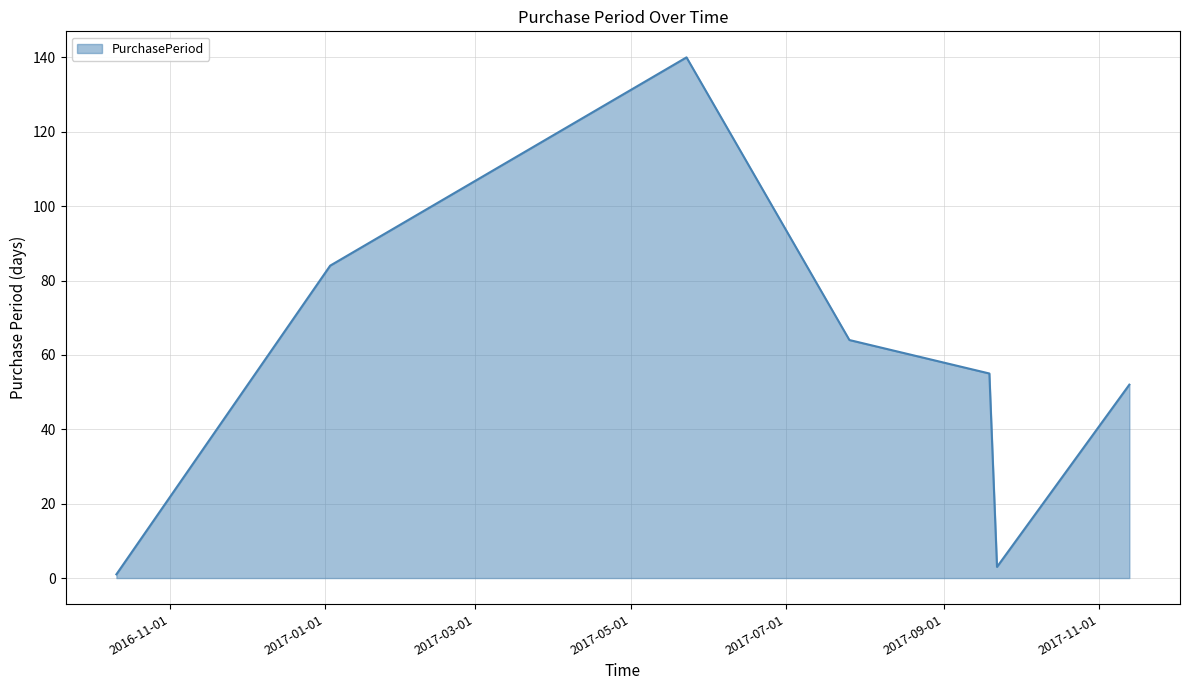

How many interior local peaks (higher than both neighbors) does the data have?

1